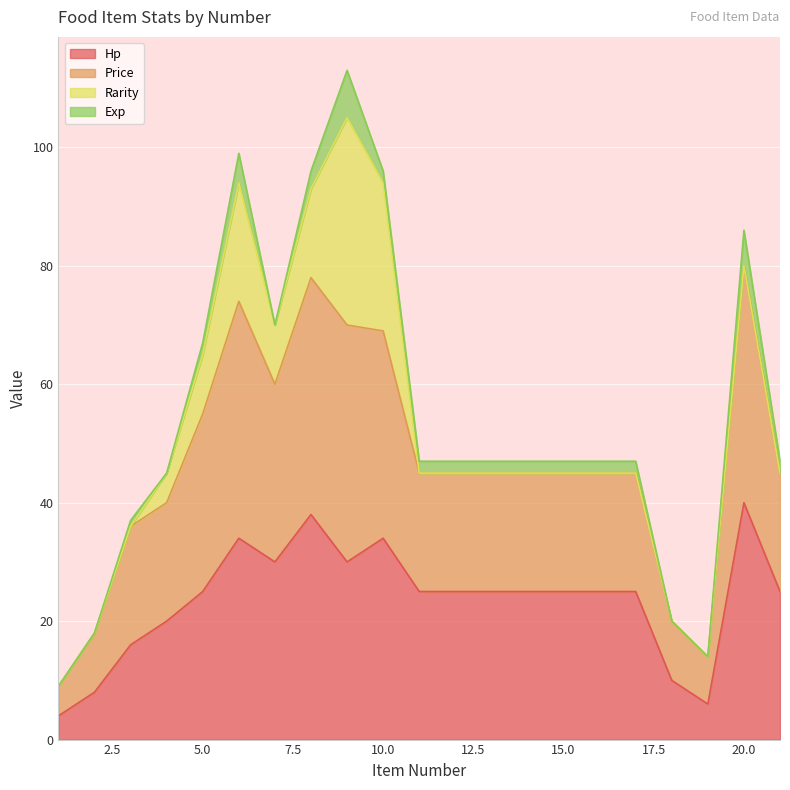

How many lines are shown in the chart?

4